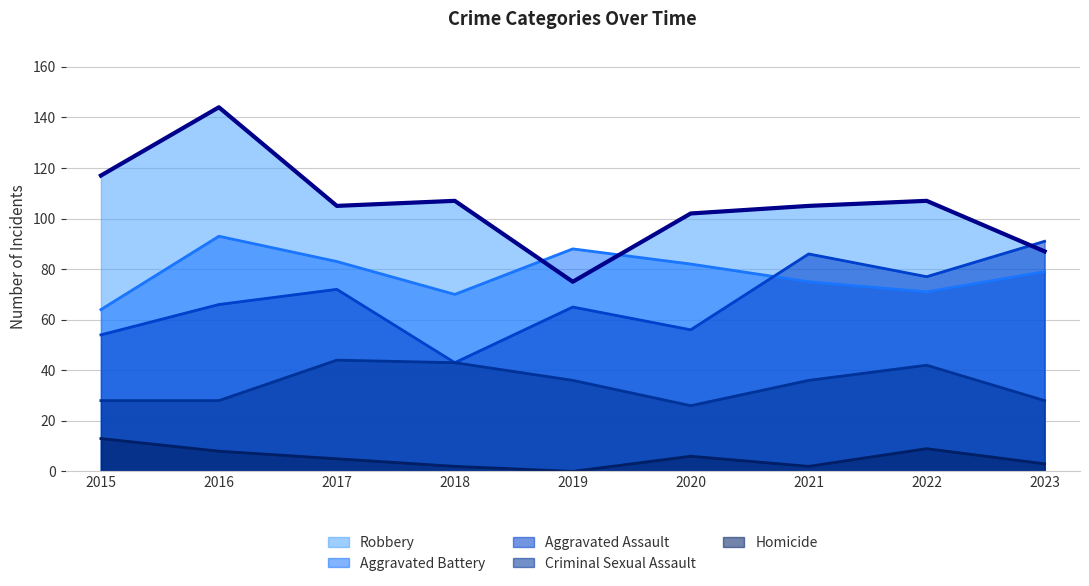

Which series changed the most between 2017 and 2020?

Criminal Sexual Assault